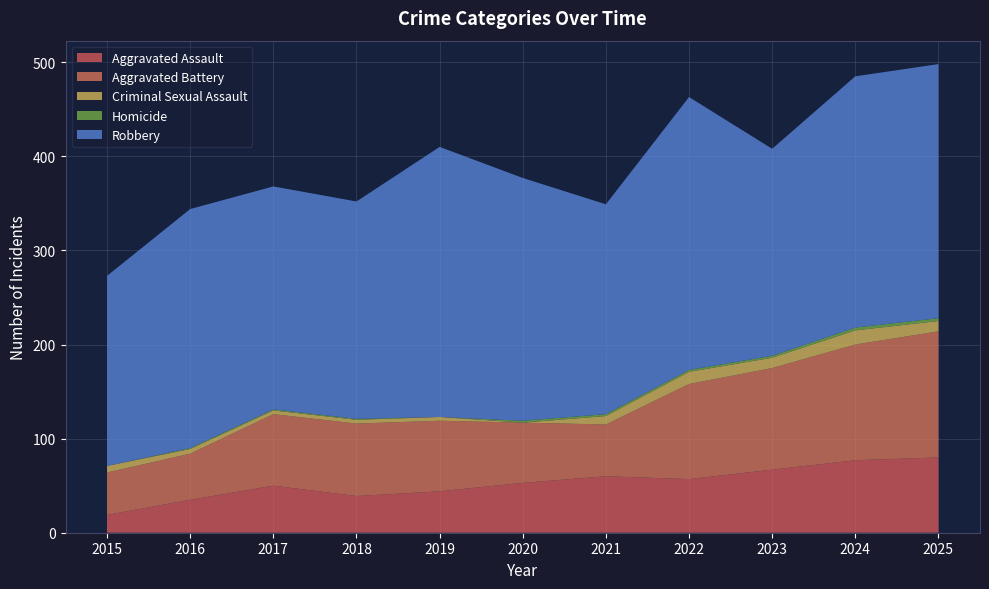

Reading right to left, list all the values displayed in this chart.

Aggravated Assault: 2025=80	2024=77	2023=67	2022=57	2021=60	2020=53	2019=44	2018=39	2017=50	2016=35	2015=19
Aggravated Battery: 2025=134	2024=123	2023=108	2022=101	2021=55	2020=64	2019=75	2018=77	2017=76	2016=49	2015=45
Criminal Sexual Assault: 2025=11	2024=15	2023=11	2022=13	2021=9	2020=0	2019=4	2018=4	2017=4	2016=5	2015=7
Homicide: 2025=3	2024=3	2023=2	2022=2	2021=2	2020=2	2019=0	2018=1	2017=1	2016=1	2015=0
Robbery: 2025=270	2024=267	2023=220	2022=290	2021=223	2020=258	2019=287	2018=231	2017=237	2016=254	2015=202